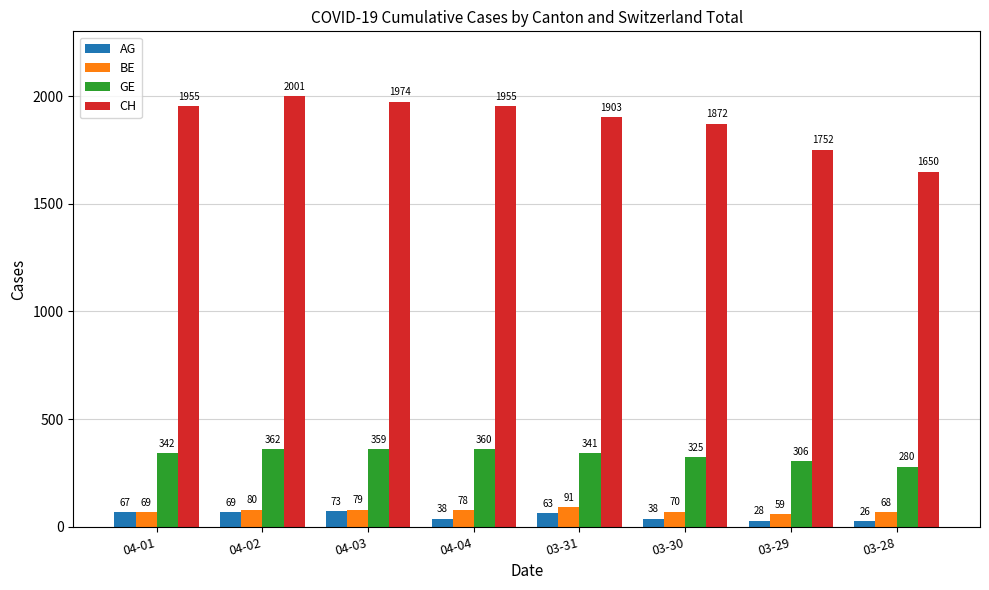

How many groups of bars are there?

8